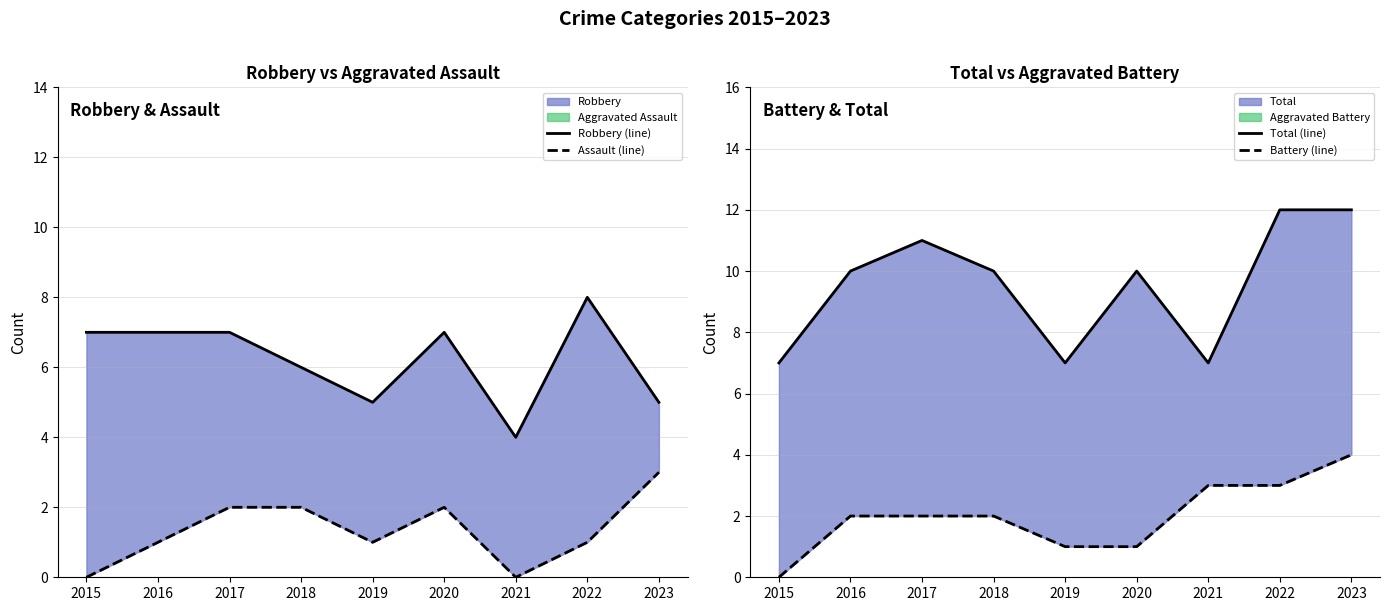

Read the Total (line) value at 2019.

7